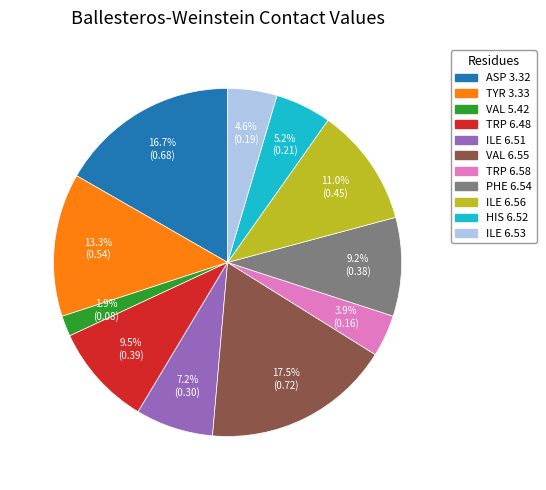

Between HIS 6.52 and ILE 6.53, which is larger?

HIS 6.52